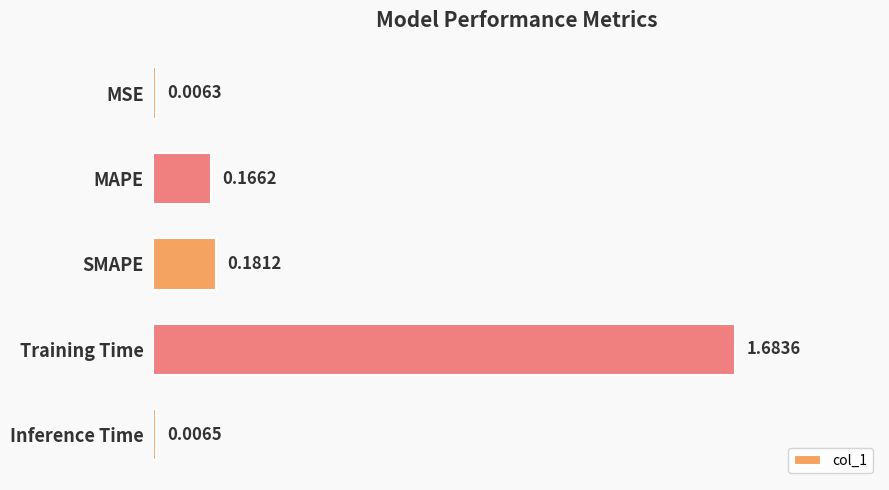

Where is the data nearest to the value 0?

MSE